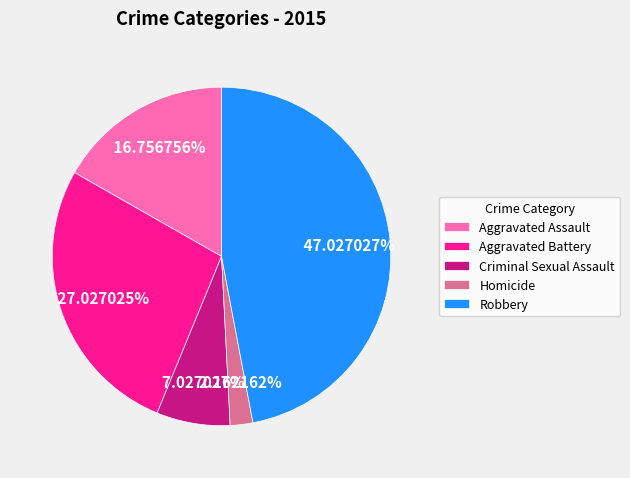

Rank the categories by value from highest to lowest.

Robbery, Aggravated Battery, Aggravated Assault, Criminal Sexual Assault, Homicide